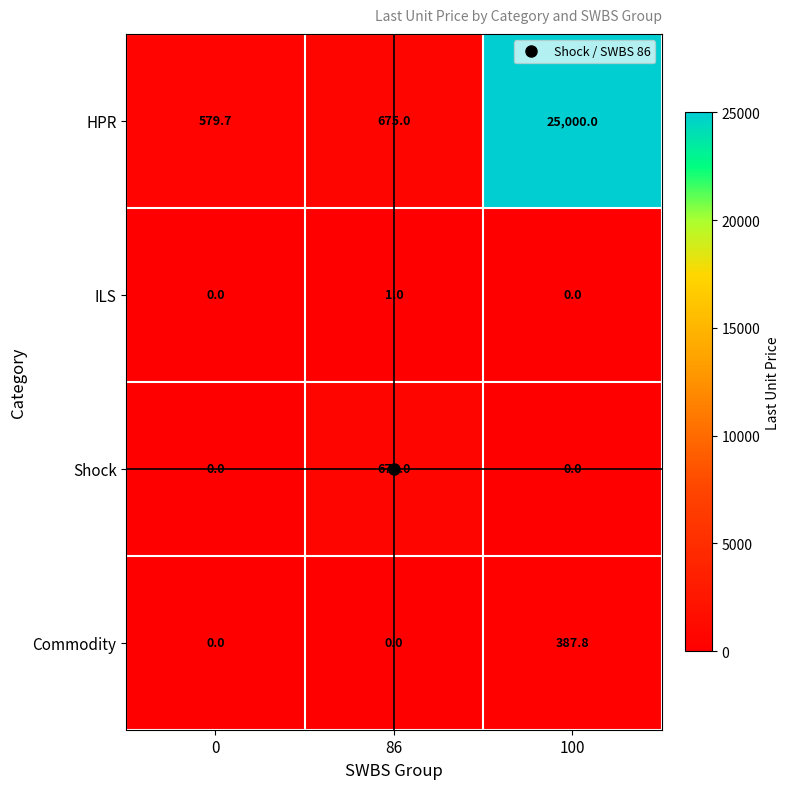

What is the difference between the maximum and minimum values in the HPR series?

24420.3